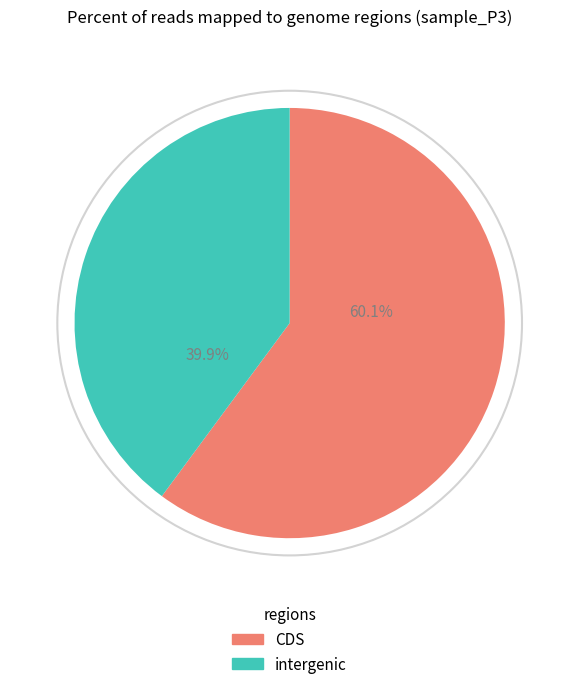

Approximately how many times larger is the value at CDS compared to intergenic?

1.5